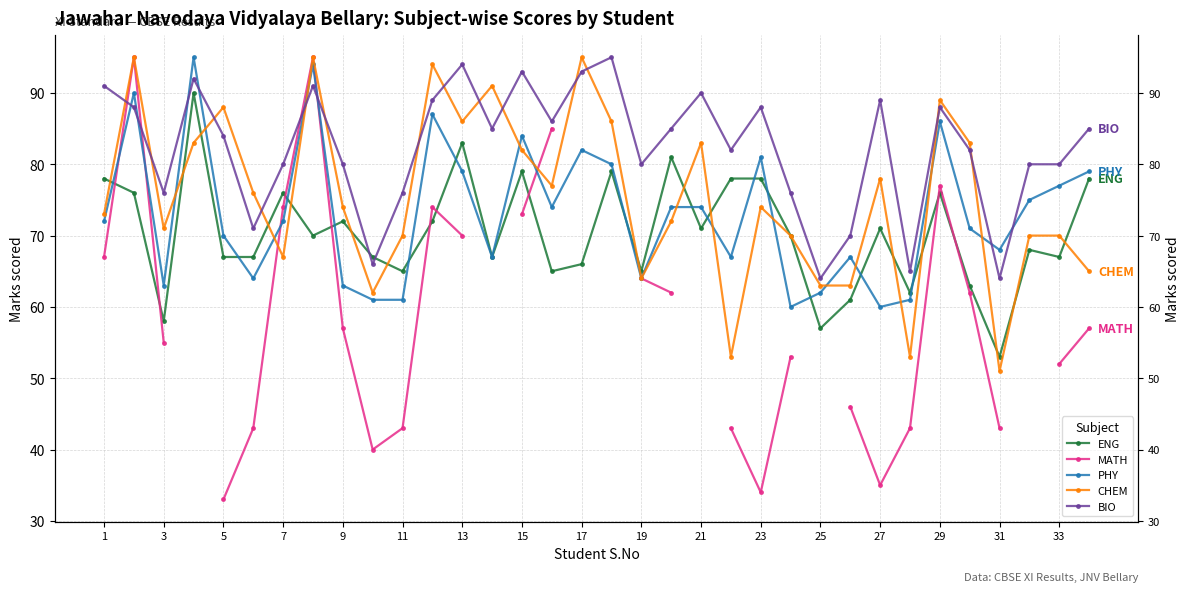

What is the difference between the maximum and minimum values in the CHEM series?

44.0